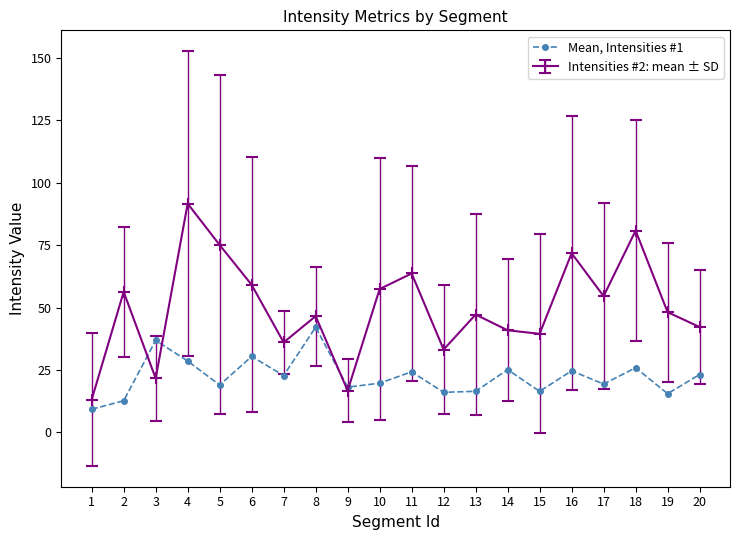

What value does the Mean, Intensities #1 series have at 6?

30.4